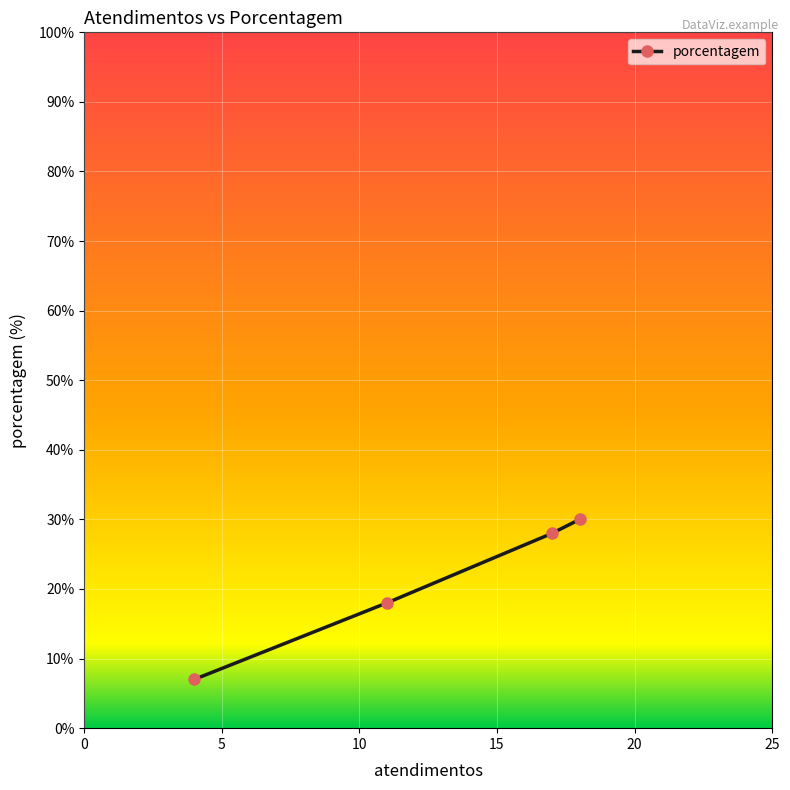

What is the greatest value displayed?

30